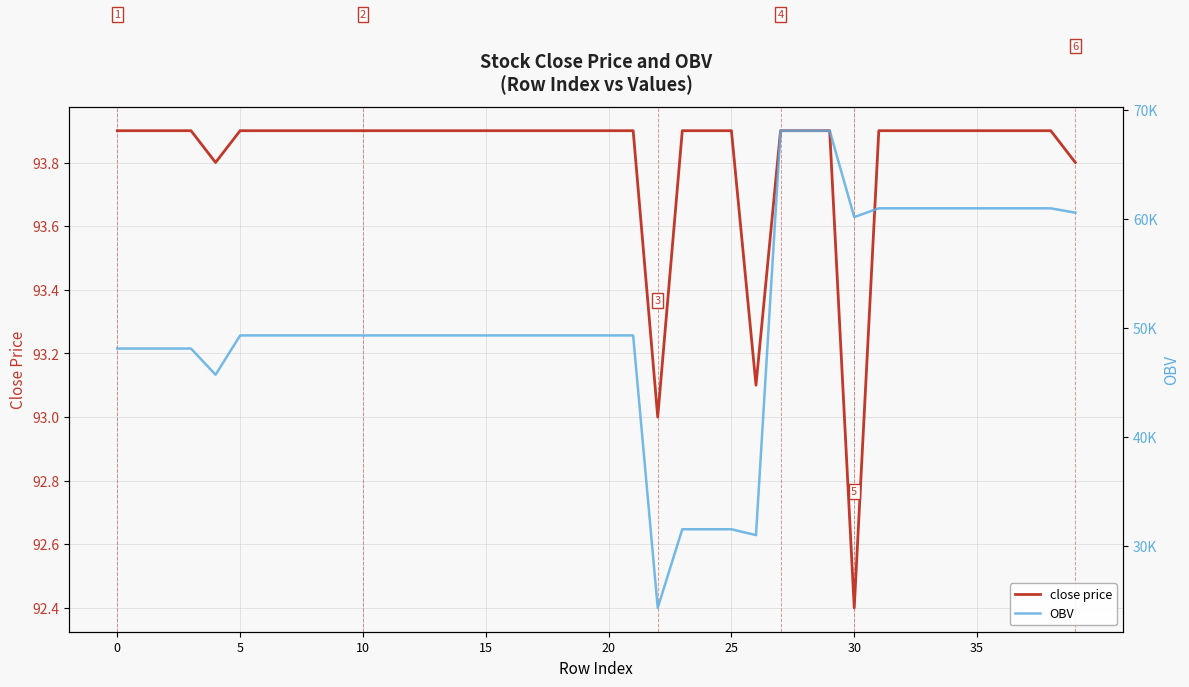

What is the difference between the OBV values at 27 and 15?

18753.4